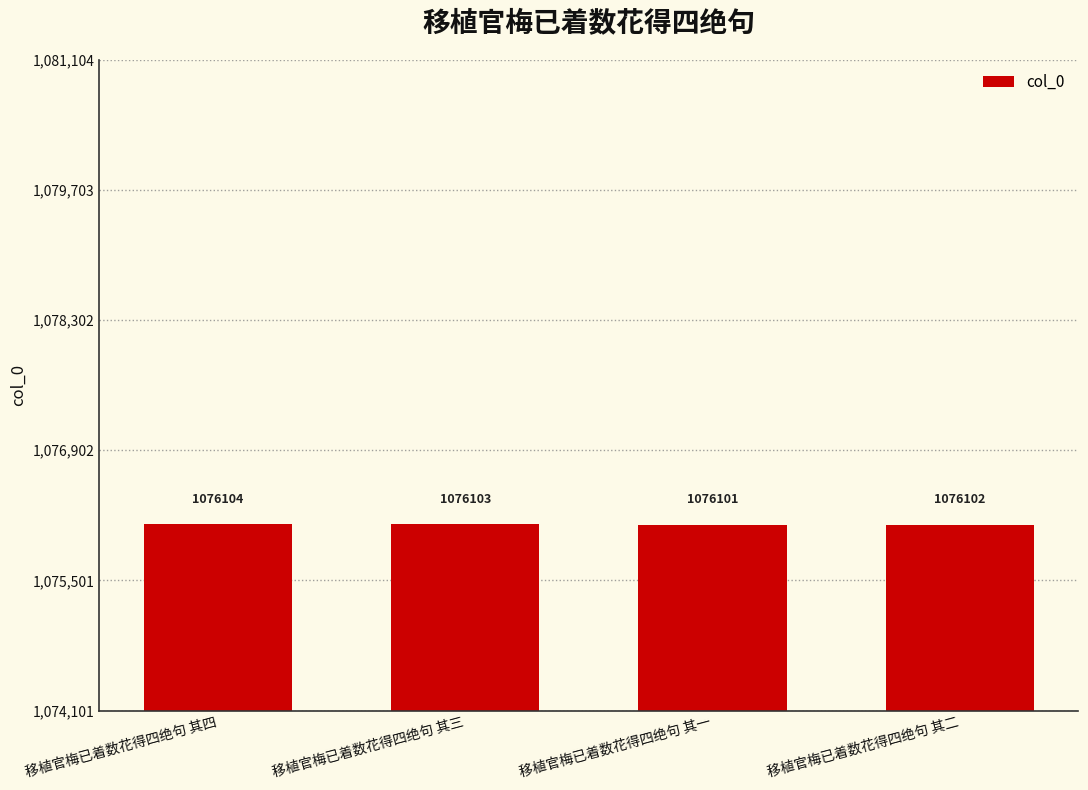

What is the label of the 1st bar from the right?

移植官梅已着数花得四绝句 其二